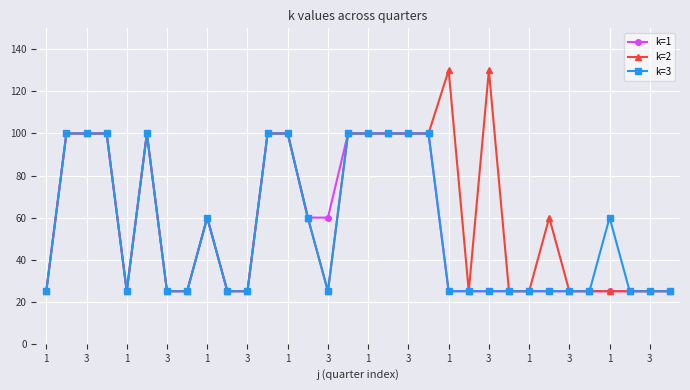

What is the minimum value shown in the chart?

25